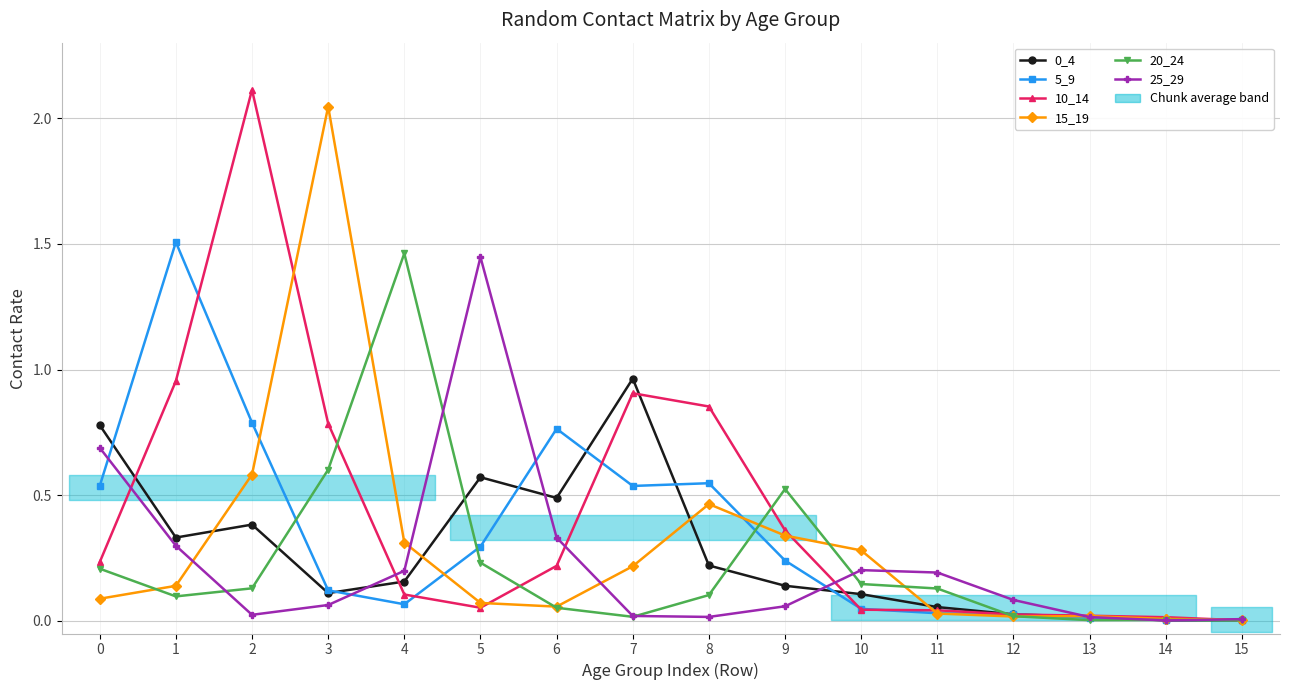

How many interior local peaks does the 10_14 series have?

2